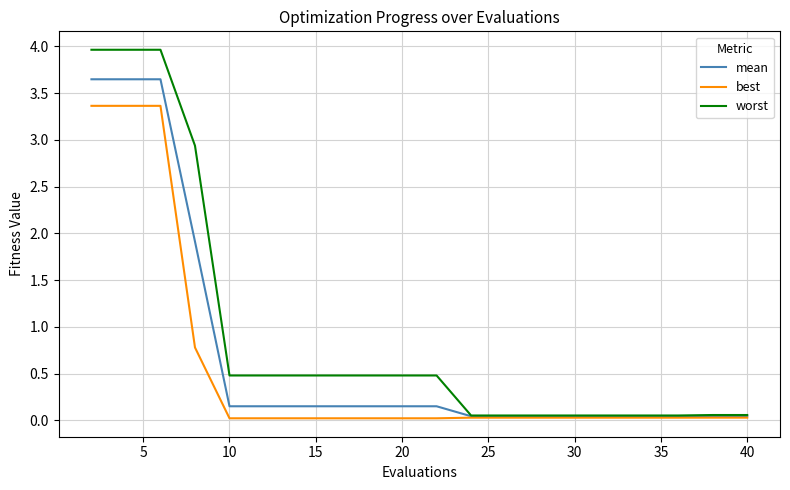

Rank the series by their maximum value, from lowest to highest.

best, mean, worst